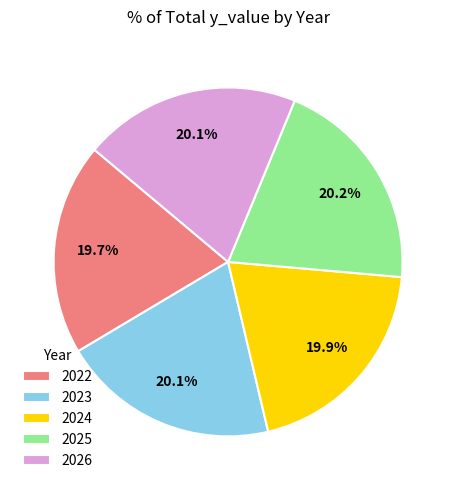

To the nearest percent, what is the combined percentage of 2025 and 2023?

40%